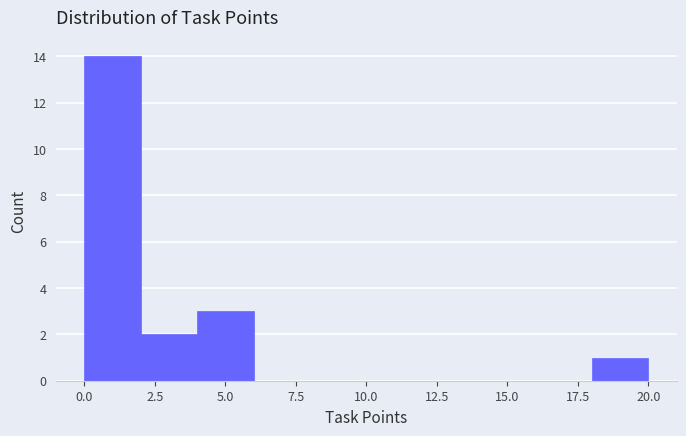

How tall is the bar that spans 2 to 4 on the x-axis? The values are not printed on the chart, so give them approximately, as read against the axis.

2